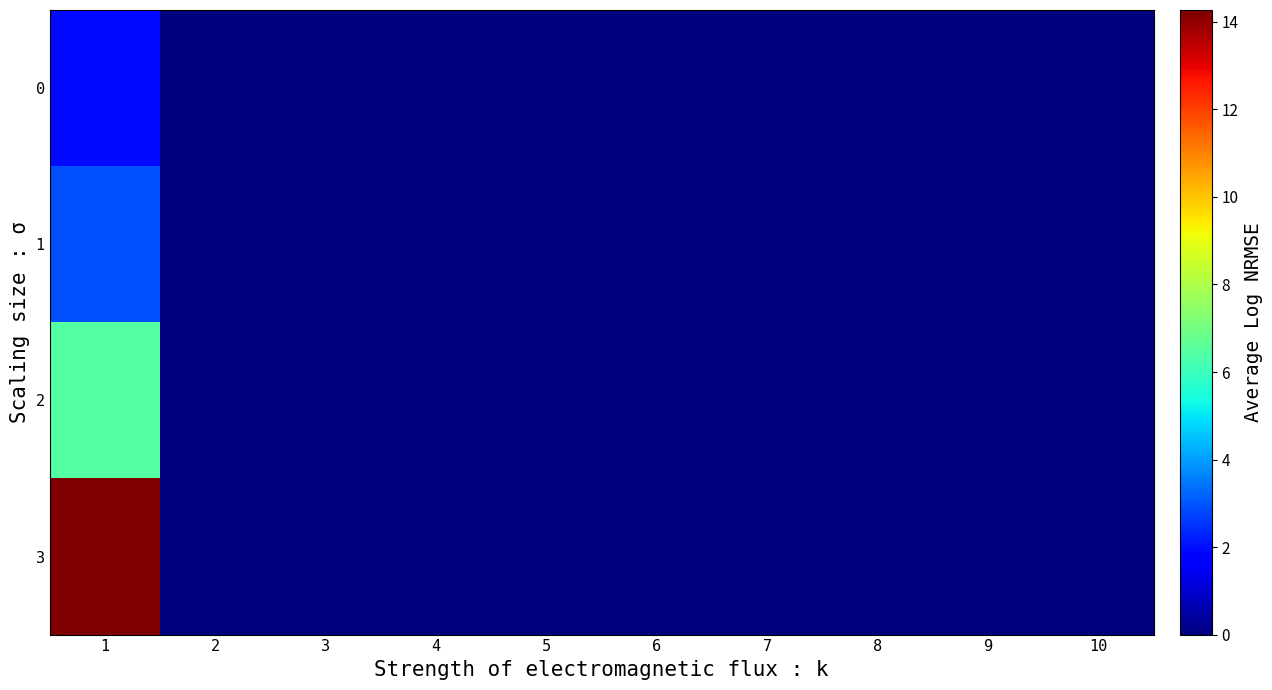

Reading left to right, list all the values displayed in this chart.

0: 1=1.9	2=0.0	3=0.0	4=0.0	5=0.0	6=0.0	7=0.0	8=0.0	9=0.0	10=0.0
1: 1=2.9	2=0.0	3=0.0	4=0.0	5=0.0	6=0.0	7=0.0	8=0.0	9=0.0	10=0.0
2: 1=6.4	2=0.0	3=0.0	4=0.0	5=0.0	6=0.0	7=0.0	8=0.0	9=0.0	10=0.0
3: 1=14.3	2=0.0	3=0.0	4=0.0	5=0.0	6=0.0	7=0.0	8=0.0	9=0.0	10=0.0